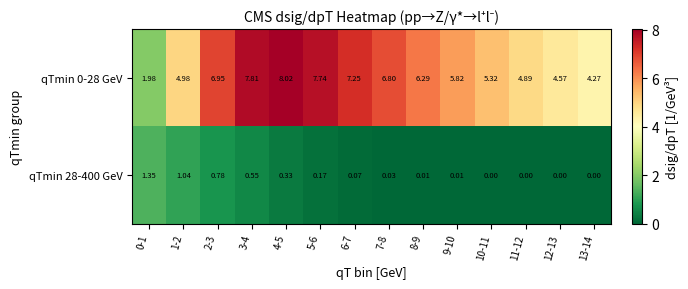

At how many categories does at least one series exceed 2?

13